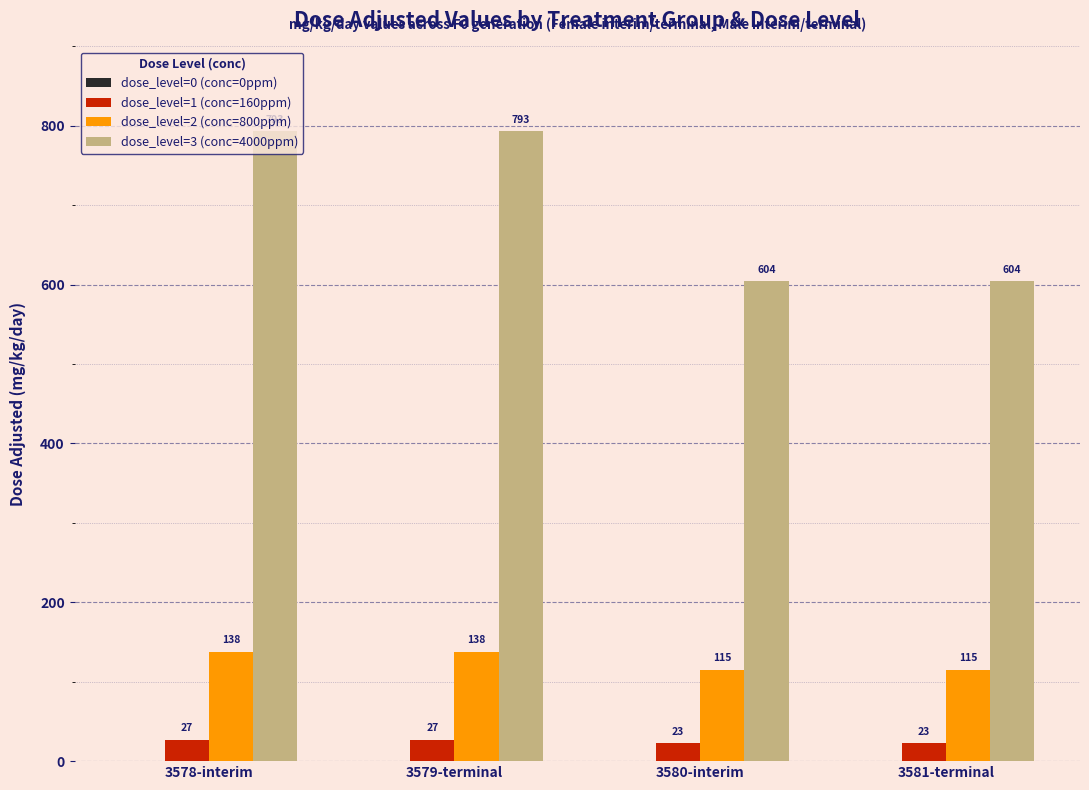

True or false: dose_level=1 (conc=160ppm) has a value of 23 at 3580-interim.

True